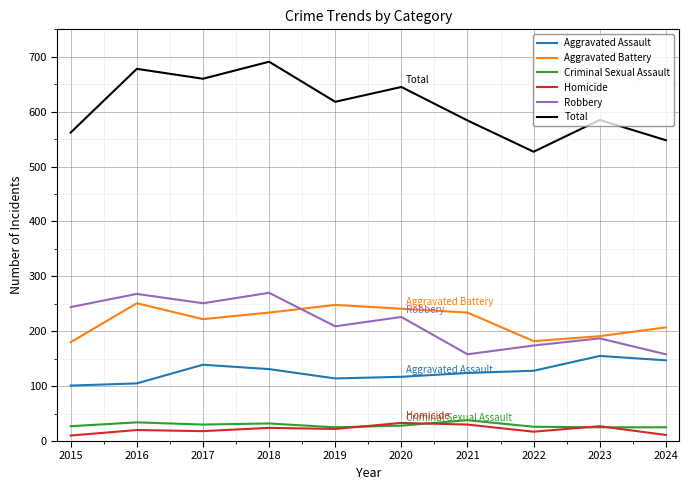

In Robbery, how many points are higher than both neighbors (excluding endpoints)?

4